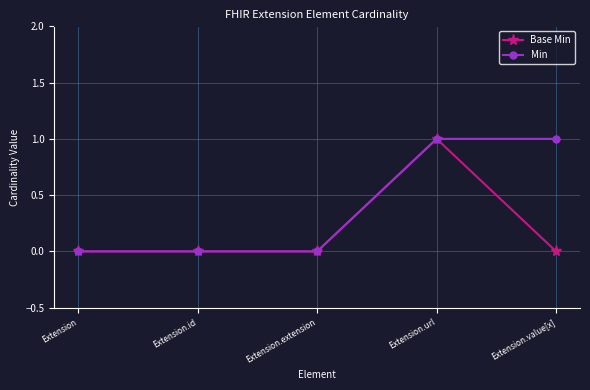

Which series has the largest total across all categories?

Min